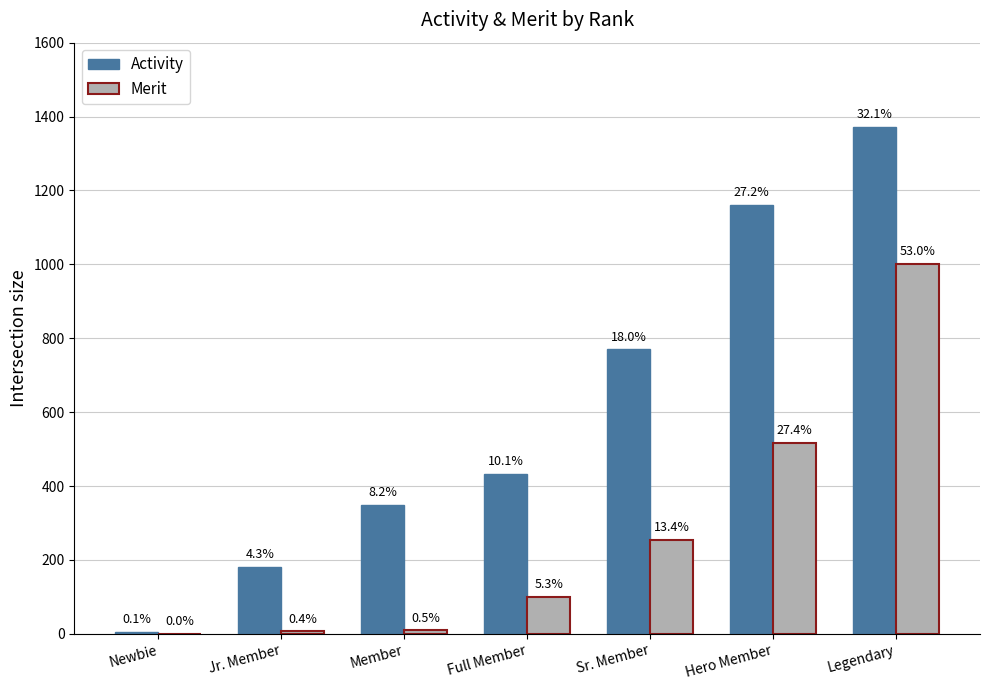

What is the greatest value displayed?

1372